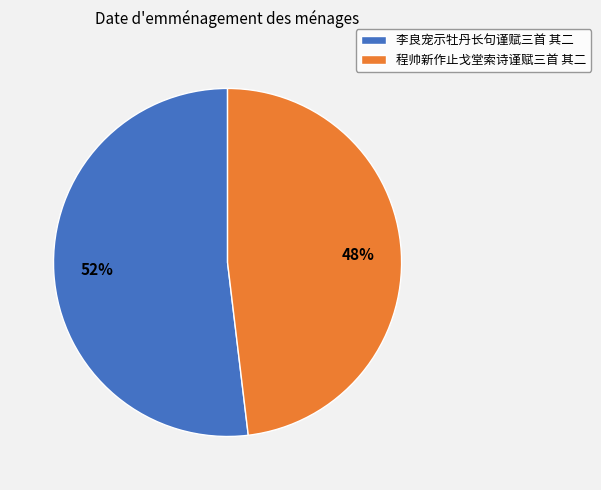

What is the smallest slice in the pie chart?

程帅新作止戈堂索诗谨赋三首 其二